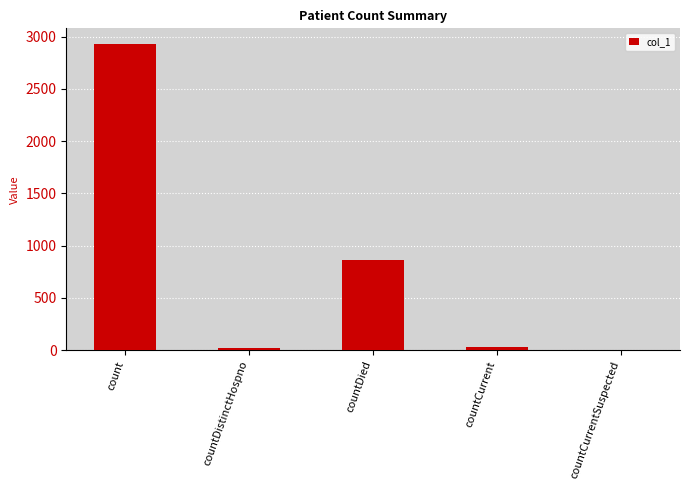

The chart shows a value of 4272 at count. True or false?

False